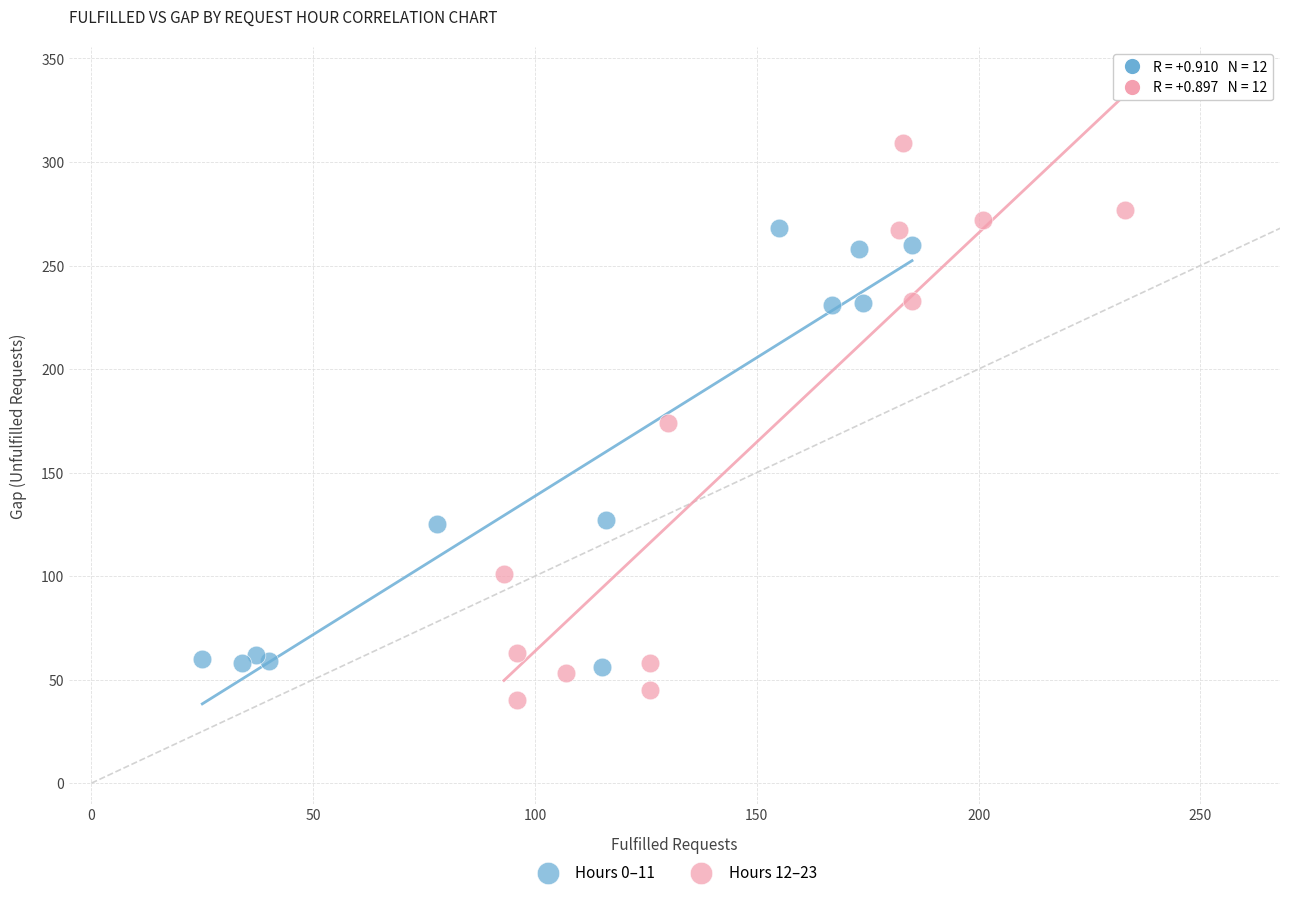

Which series has the largest Y range (max minus min)?

Hours 12–23